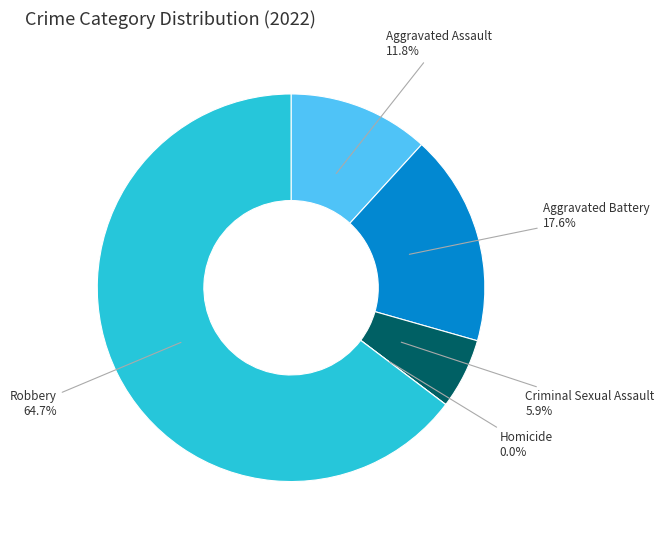

What is the largest slice in the pie chart?

Robbery